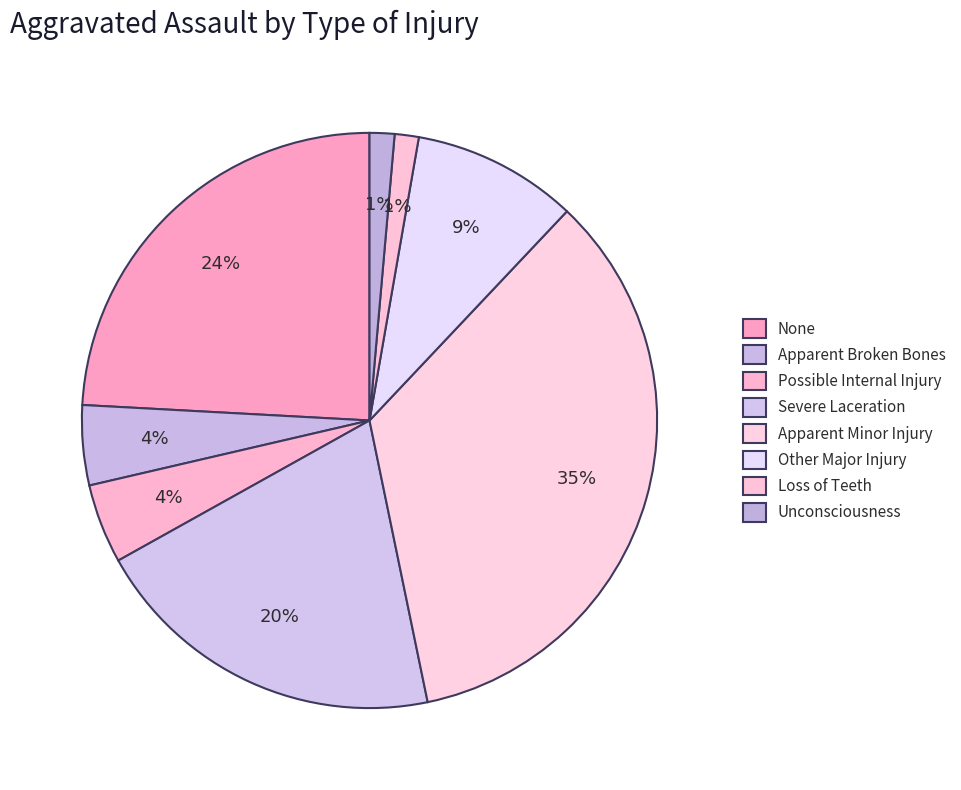

Which slice is the smallest?

Loss of Teeth